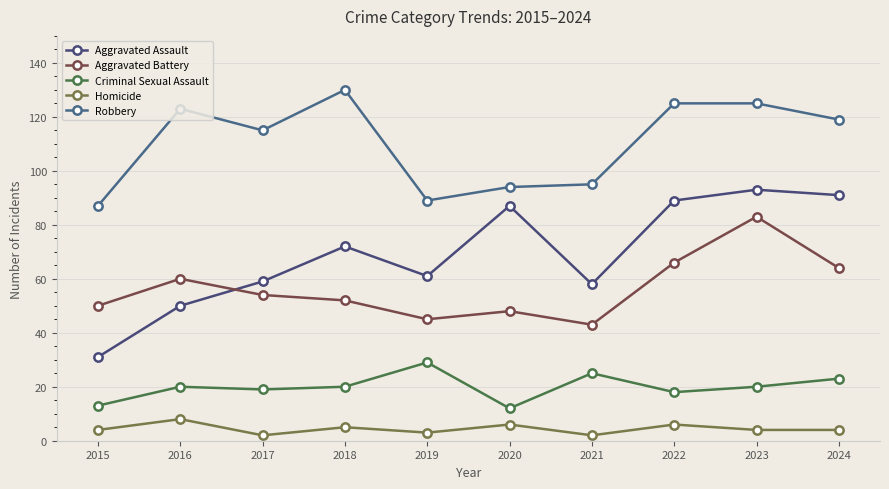

Reading right to left, what are all the values shown in this chart?

Aggravated Assault: 2024=91	2023=93	2022=89	2021=58	2020=87	2019=61	2018=72	2017=59	2016=50	2015=31
Aggravated Battery: 2024=64	2023=83	2022=66	2021=43	2020=48	2019=45	2018=52	2017=54	2016=60	2015=50
Criminal Sexual Assault: 2024=23	2023=20	2022=18	2021=25	2020=12	2019=29	2018=20	2017=19	2016=20	2015=13
Homicide: 2024=4	2023=4	2022=6	2021=2	2020=6	2019=3	2018=5	2017=2	2016=8	2015=4
Robbery: 2024=119	2023=125	2022=125	2021=95	2020=94	2019=89	2018=130	2017=115	2016=123	2015=87